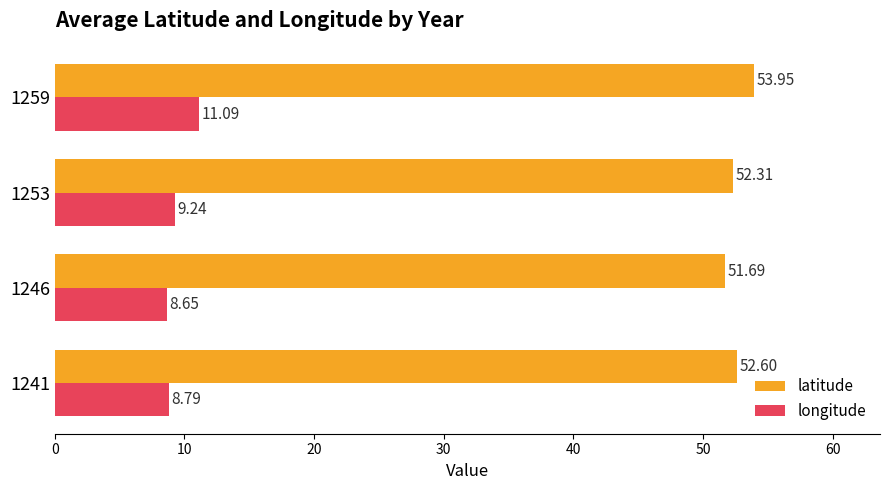

Rank the series by their average value, from lowest to highest.

longitude, latitude